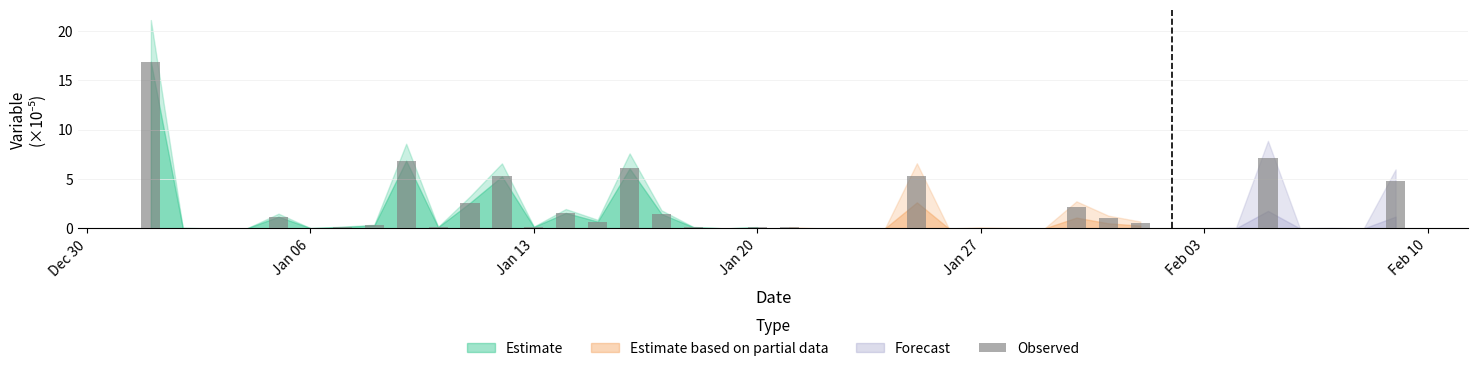

What is the sum of all values?

64.9